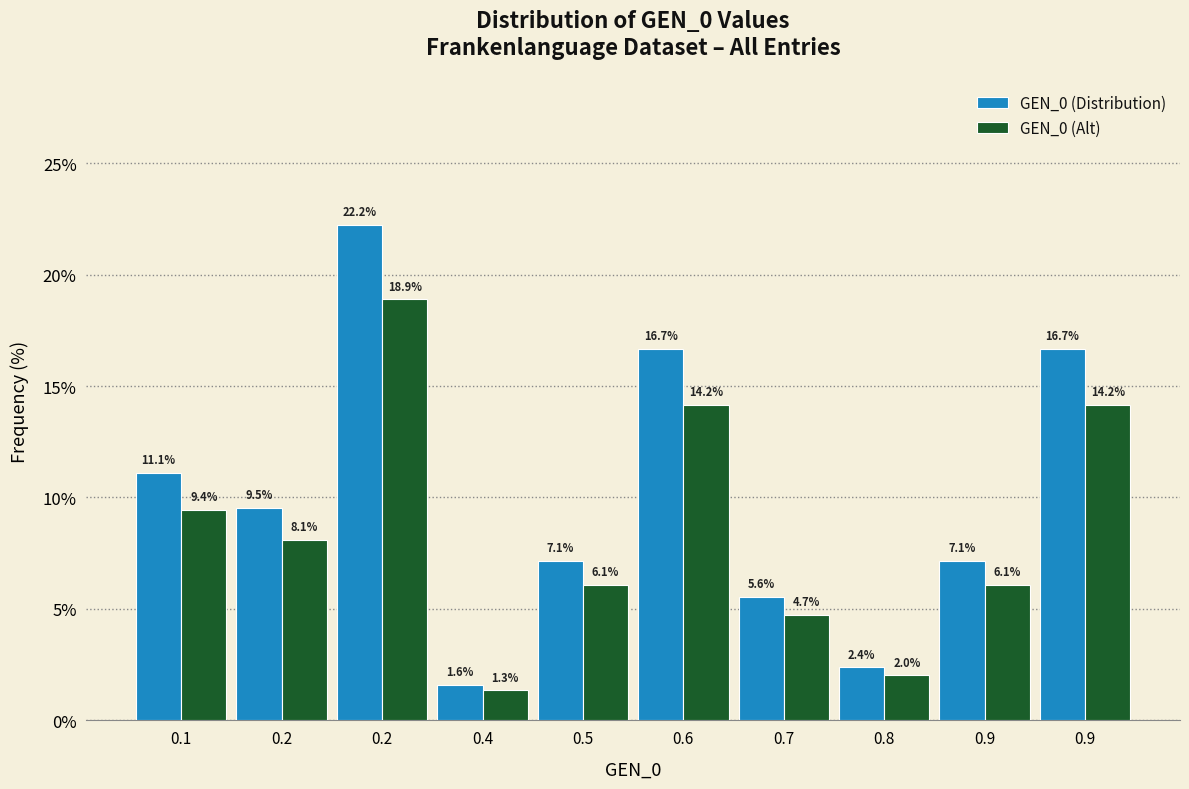

What are all the series names shown in the legend?

GEN_0 (Distribution), GEN_0 (Alt)